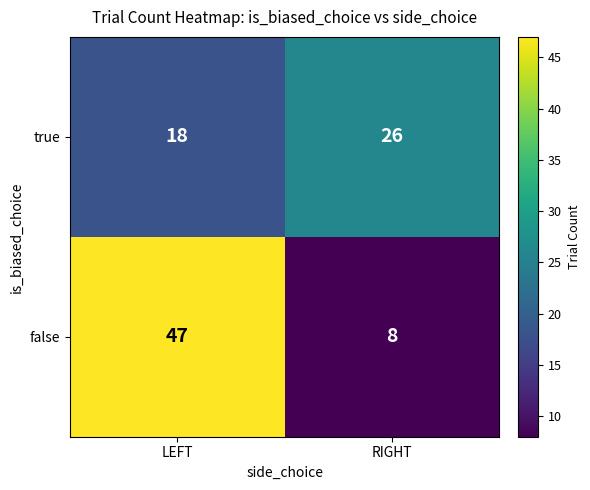

What is the greatest value displayed?

47